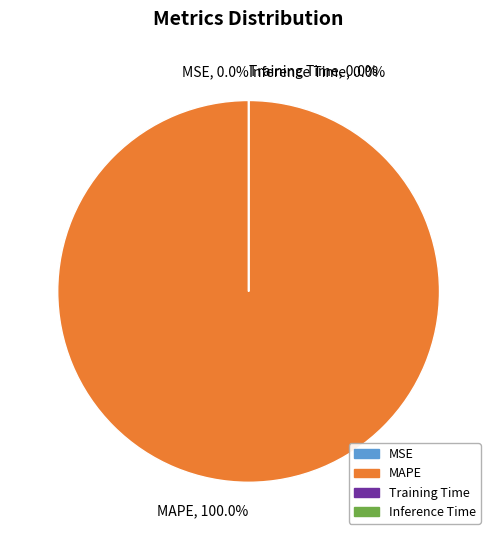

How many slices are in this pie chart?

4